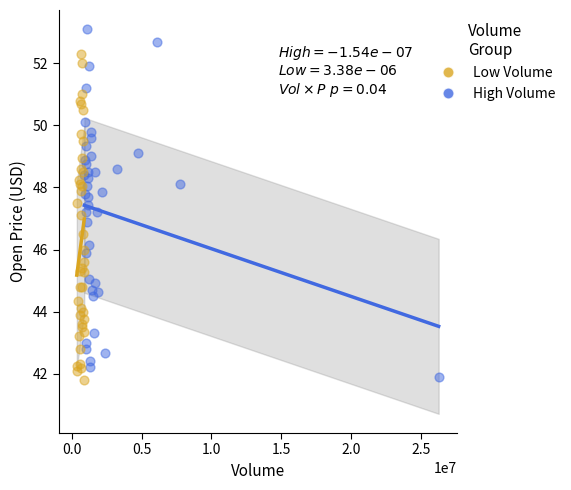

What are all the series names shown in the legend?

Low Volume, High Volume